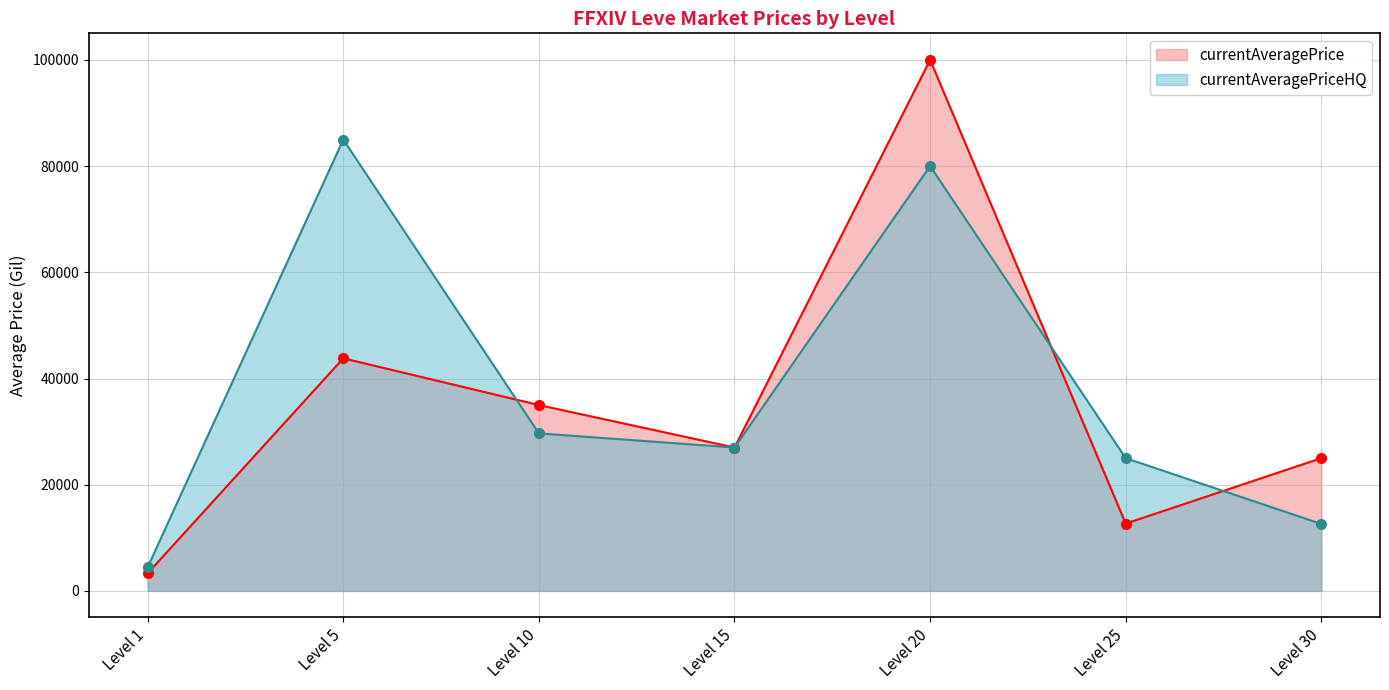

Where does the currentAveragePrice series first go above 26995?

Level 5